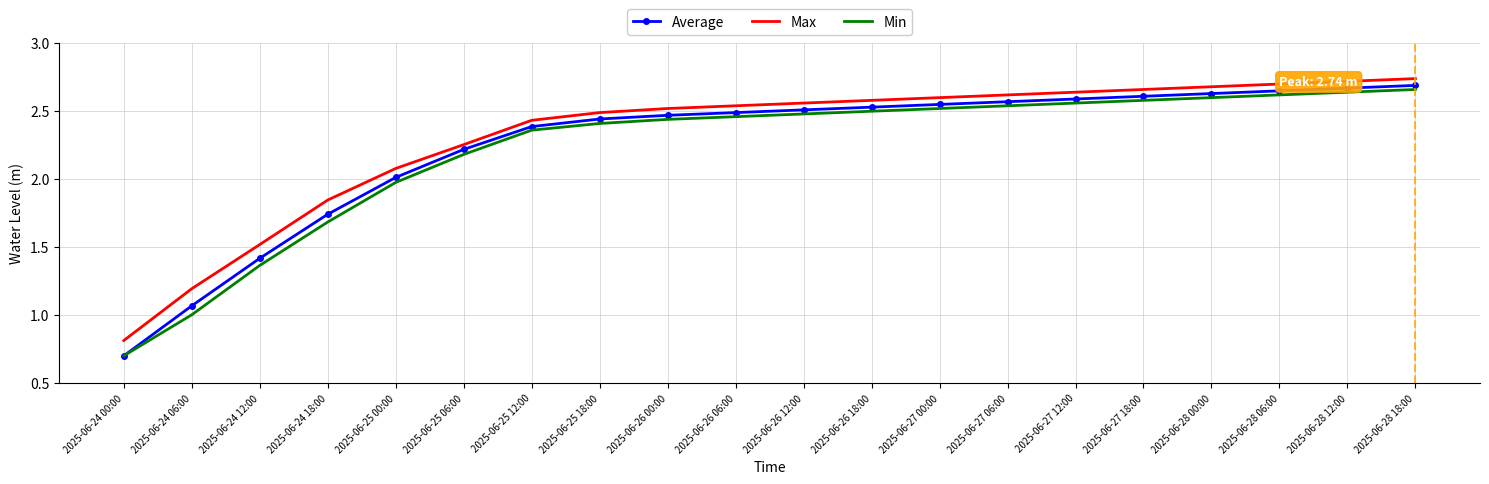

Rank the categories by Average value from lowest to highest.

2025-06-24 00:00, 2025-06-24 06:00, 2025-06-24 12:00, 2025-06-24 18:00, 2025-06-25 00:00, 2025-06-25 06:00, 2025-06-25 12:00, 2025-06-25 18:00, 2025-06-26 00:00, 2025-06-26 06:00, 2025-06-26 12:00, 2025-06-26 18:00, 2025-06-27 00:00, 2025-06-27 06:00, 2025-06-27 12:00, 2025-06-27 18:00, 2025-06-28 00:00, 2025-06-28 06:00, 2025-06-28 12:00, 2025-06-28 18:00